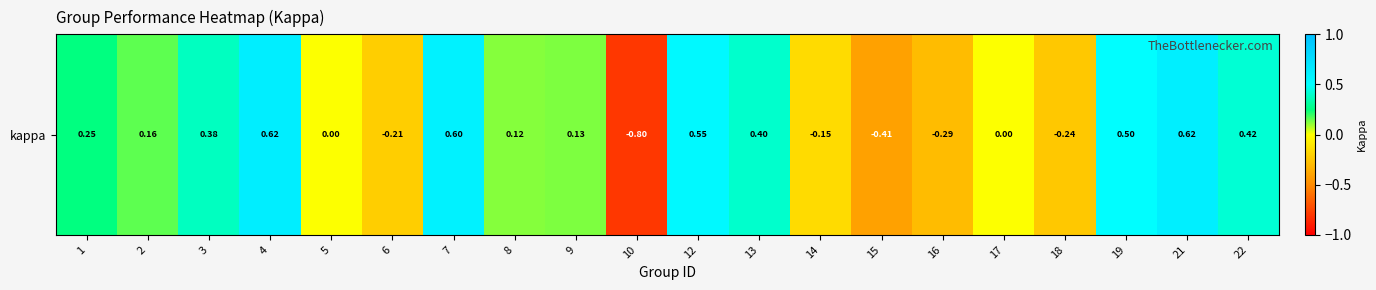

What is the change in value from 6 to 7?

+0.8